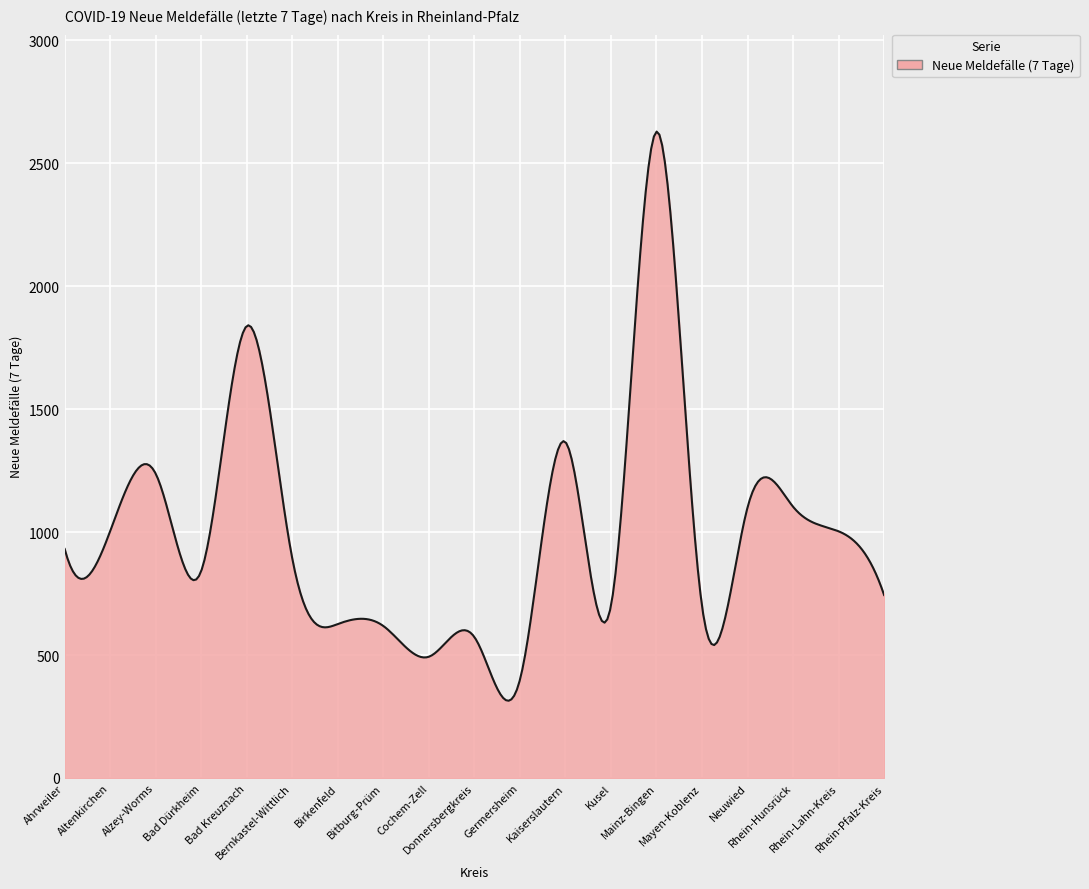

What is the greatest value displayed?

2628.3